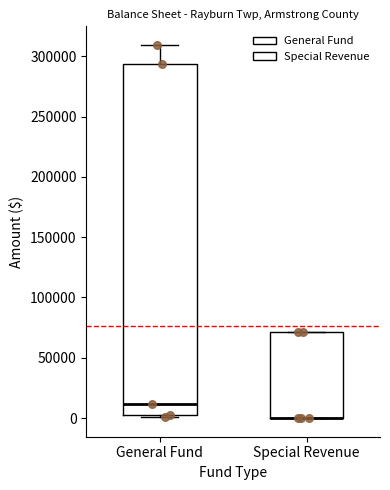

Reading left to right, transcribe this box plot: for each box, give where its median line is, the range the box spans, and where its two whiskers end, as read against the y-axis. The values are not printed on the chart, so give them approximately, as read against the axis.

General Fund: median 10000, box 5000 to 295000, whiskers 0 to 310000
Special Revenue: median 0 (drawn on the box's lower edge), box 0 to 70000, whiskers 0 to 70000